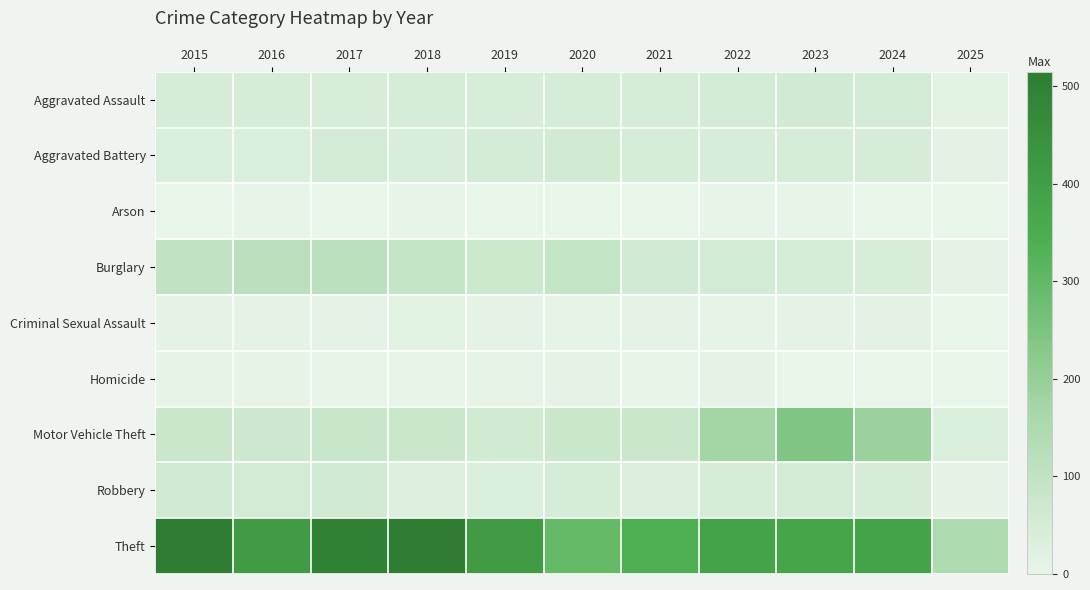

At how many categories does at least one series exceed 71?

11